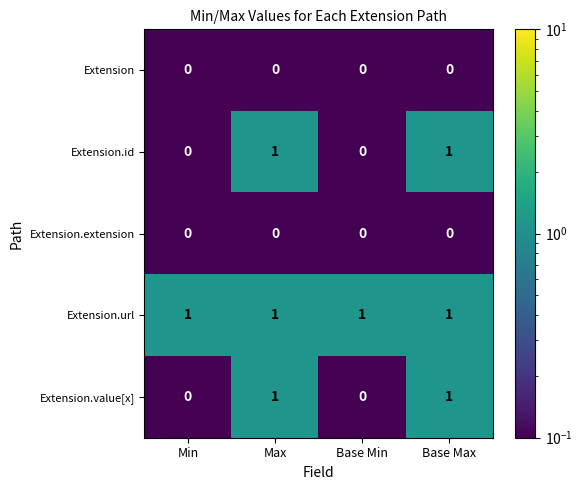

What is the sum of all Extension.url values?

4